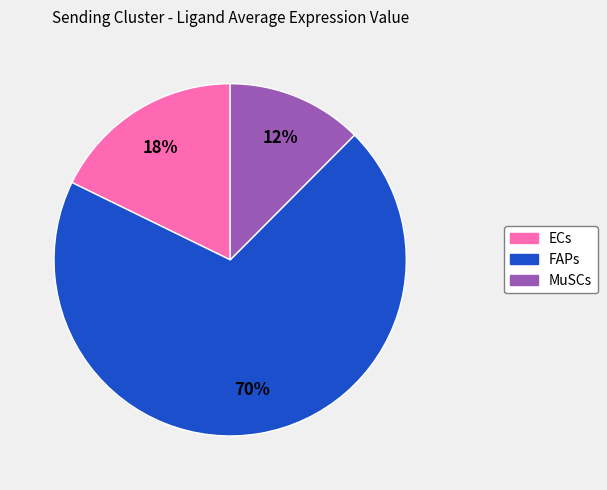

The FAPs slice represents 70% of the pie. True or false?

True